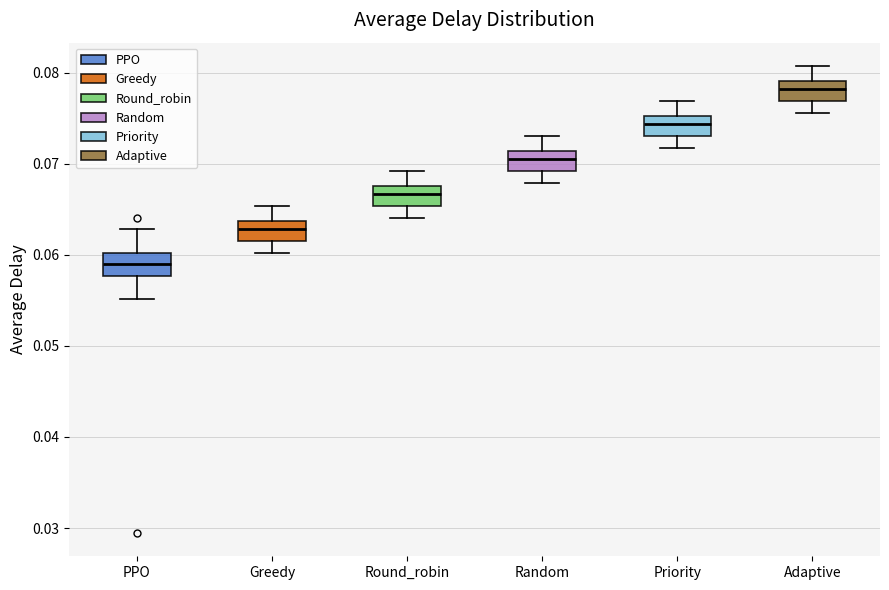

Which box's median line is the highest?

Adaptive